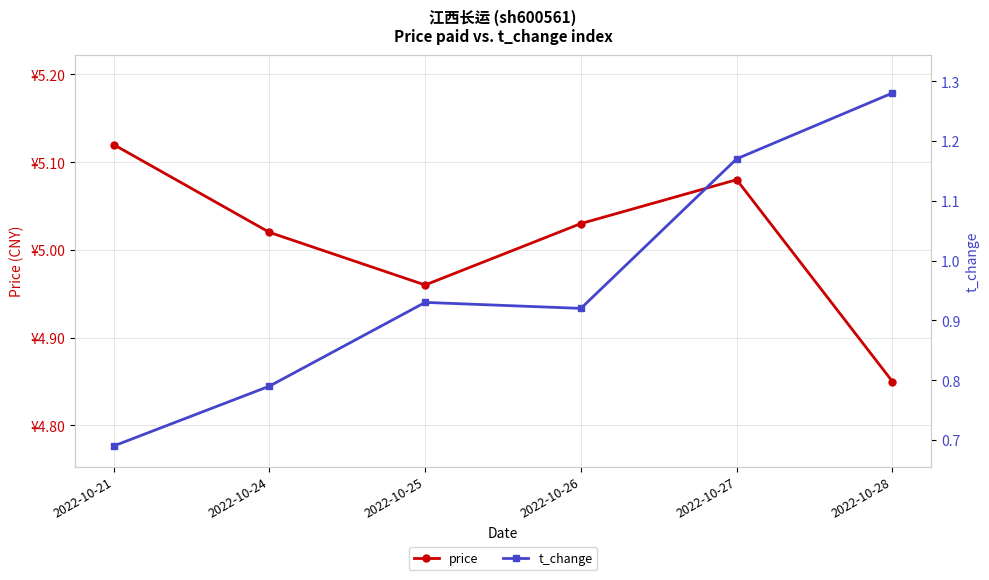

True or false: t_change and price cross at least once.

False